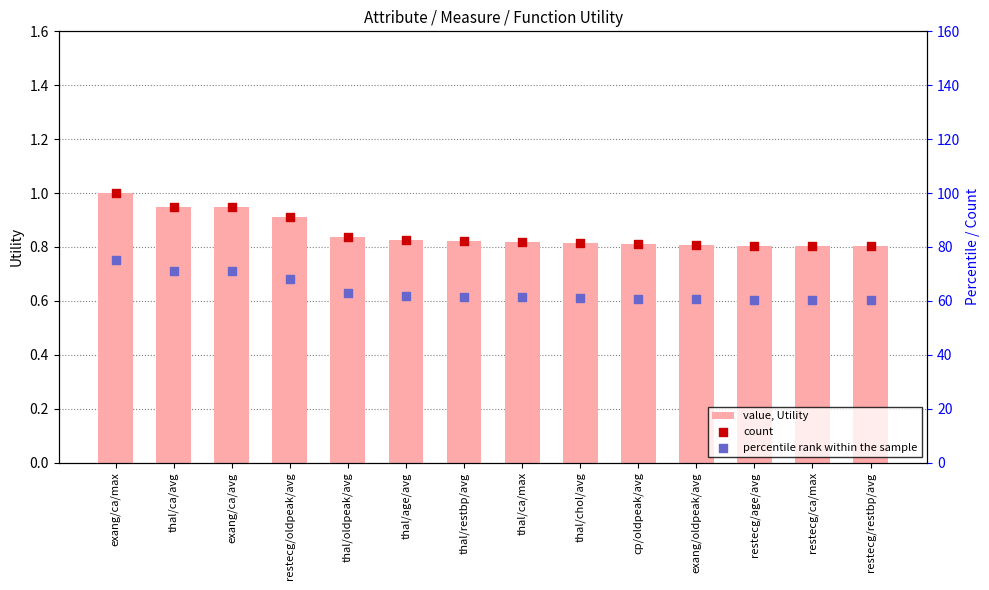

At which category is the sum across all series the highest?

exang/ca/max